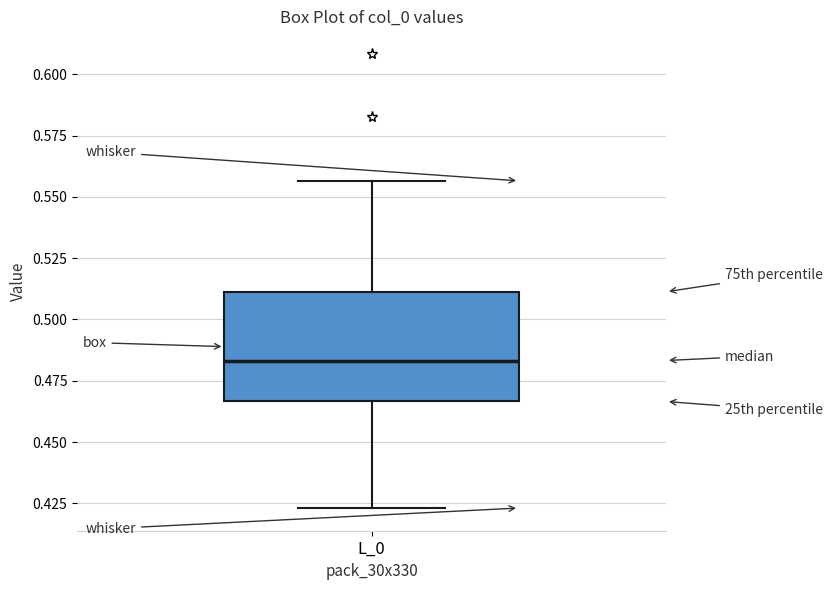

Transcribe this box plot: give where the median line is, the range the box spans, and where the two whiskers end, as read against the y-axis. The values are not printed on the chart, so give them approximately, as read against the axis.

median 0.485, box 0.465 to 0.510, whiskers 0.425 to 0.555